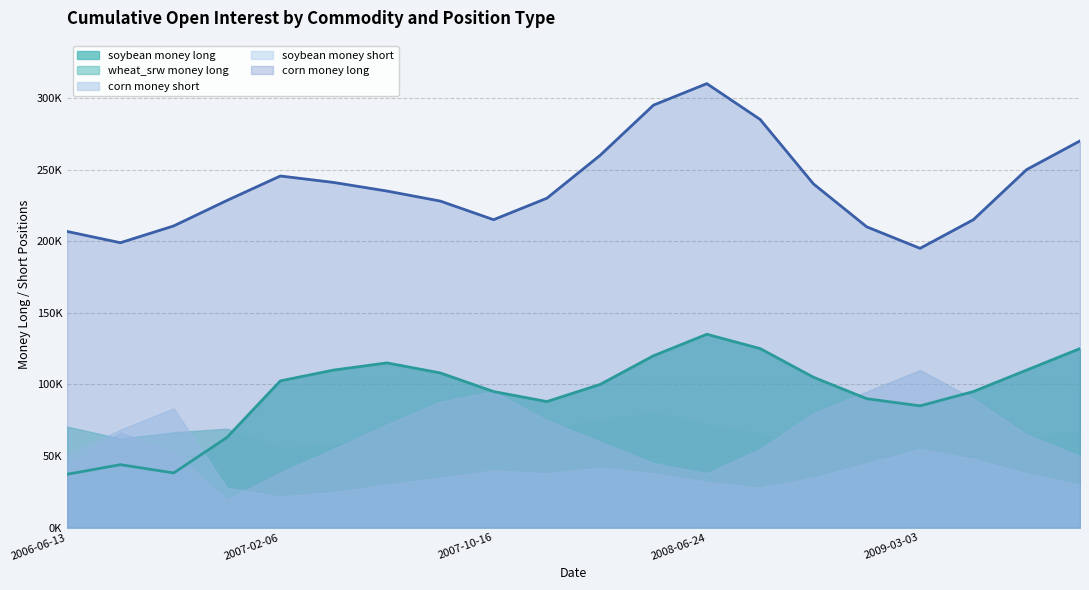

How many times do wheat_srw money long and soybean money long cross each other?

1